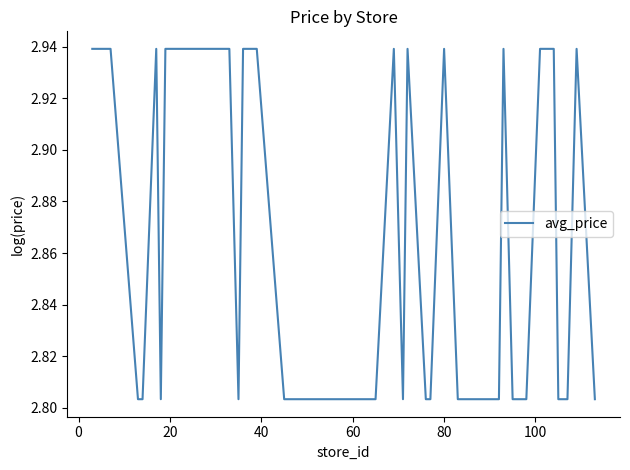

Does the chart display data point markers on the line(s)?

No